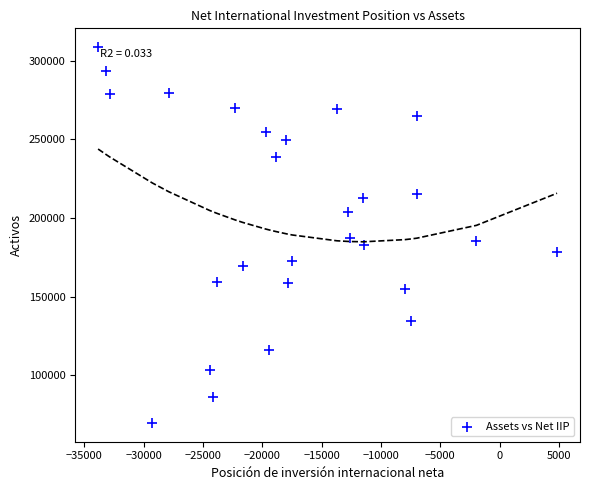

What is the range of X values (max minus min)?

38663